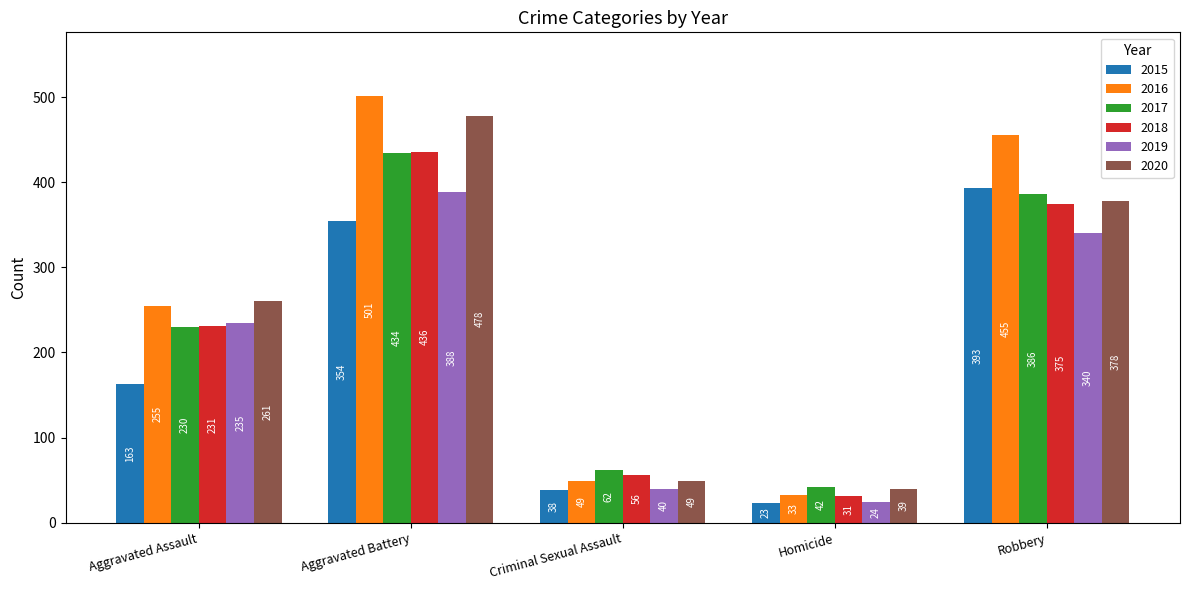

How many groups of bars are there?

5